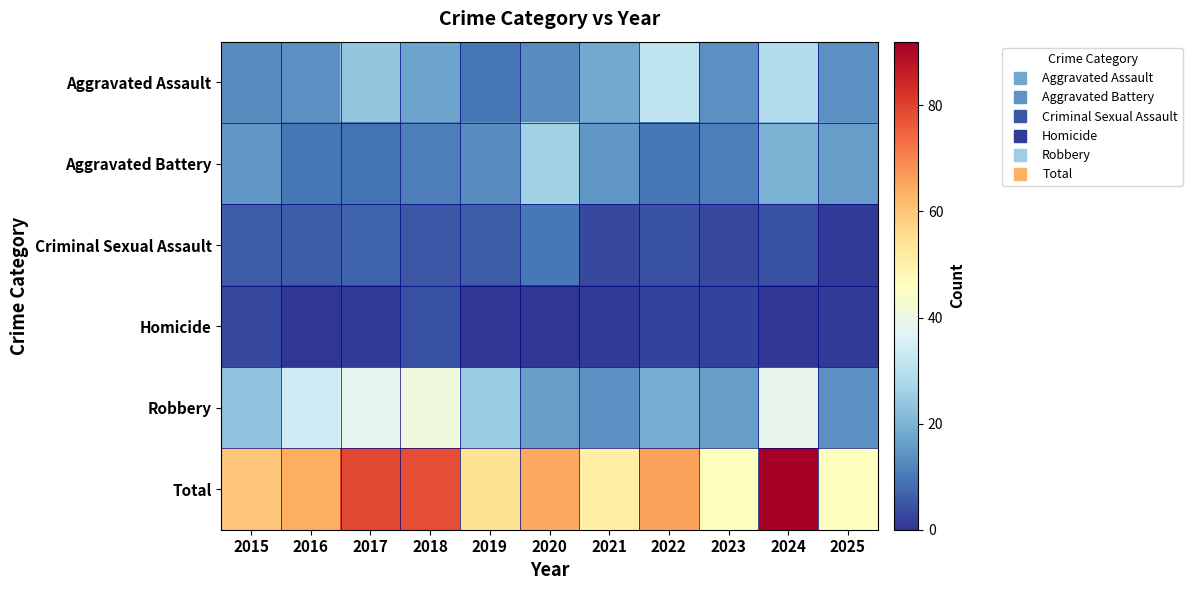

Which has a higher value, 2017 or 2021?

2017